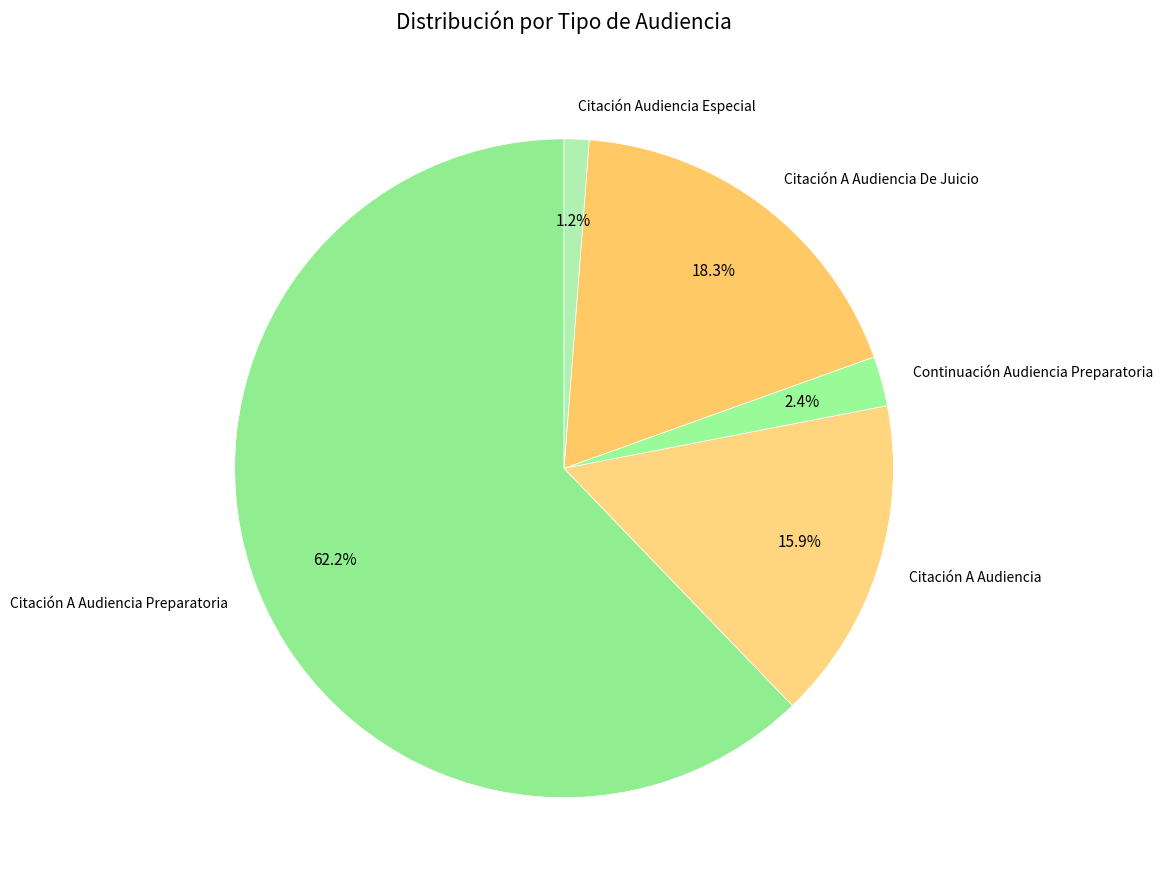

How many segments does this pie chart have?

5